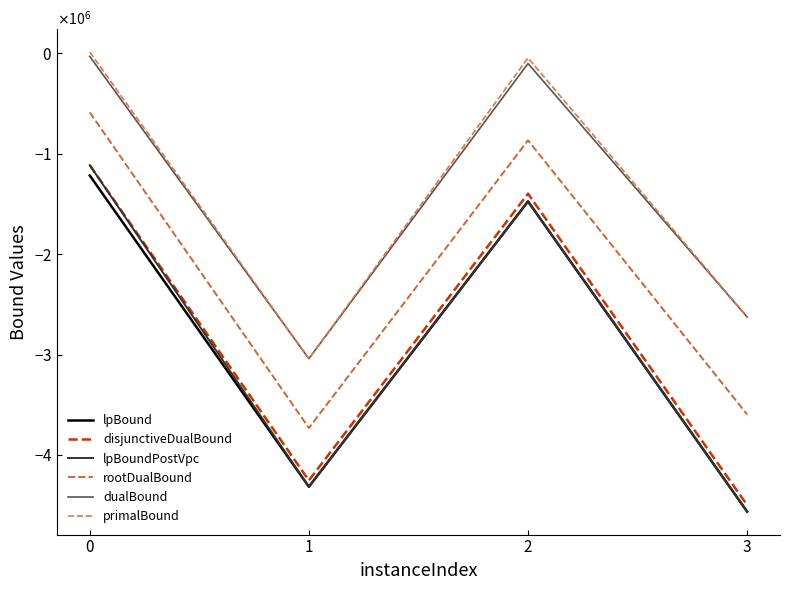

Which series has the largest total across all categories?

primalBound